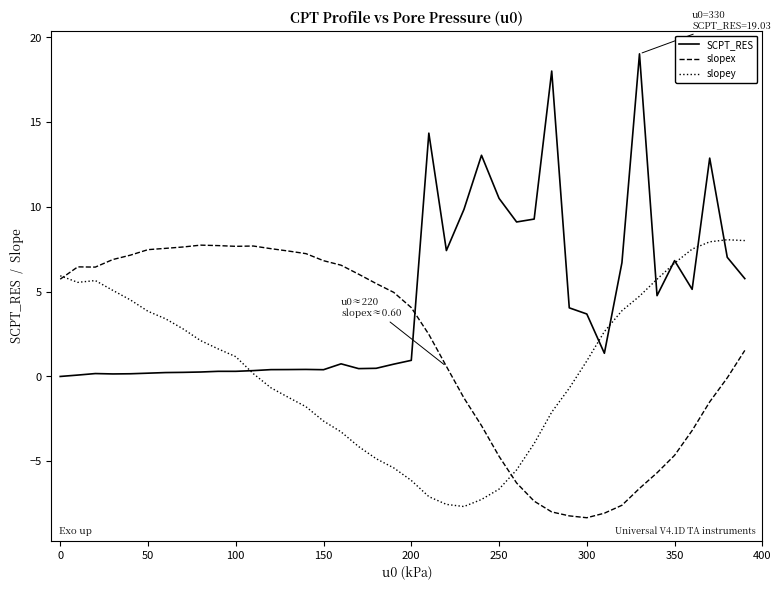

What are all the series names shown in the legend?

SCPT_RES, slopex, slopey